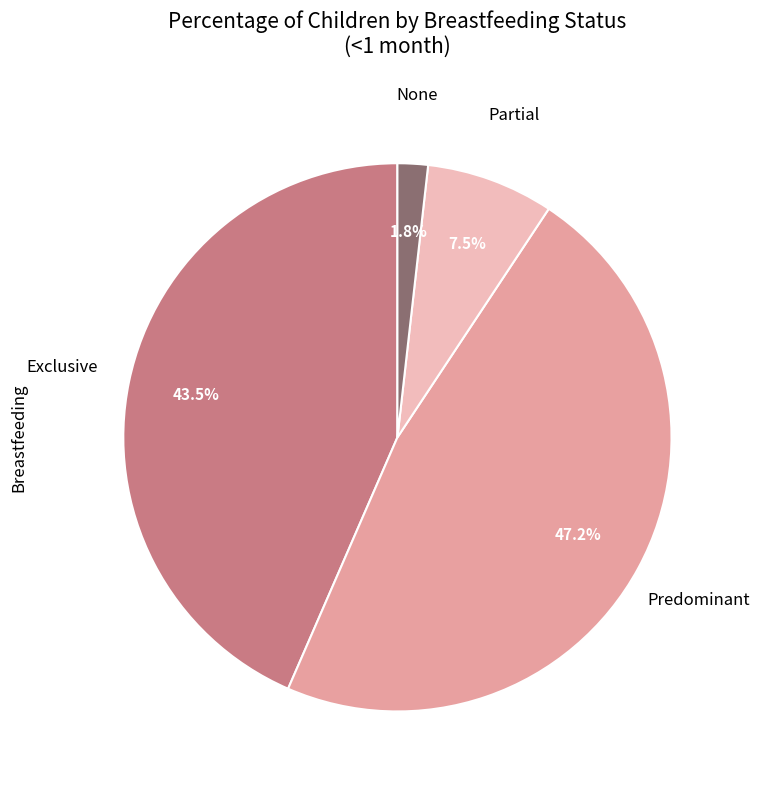

Is there any slice that represents more than half of the pie?

No